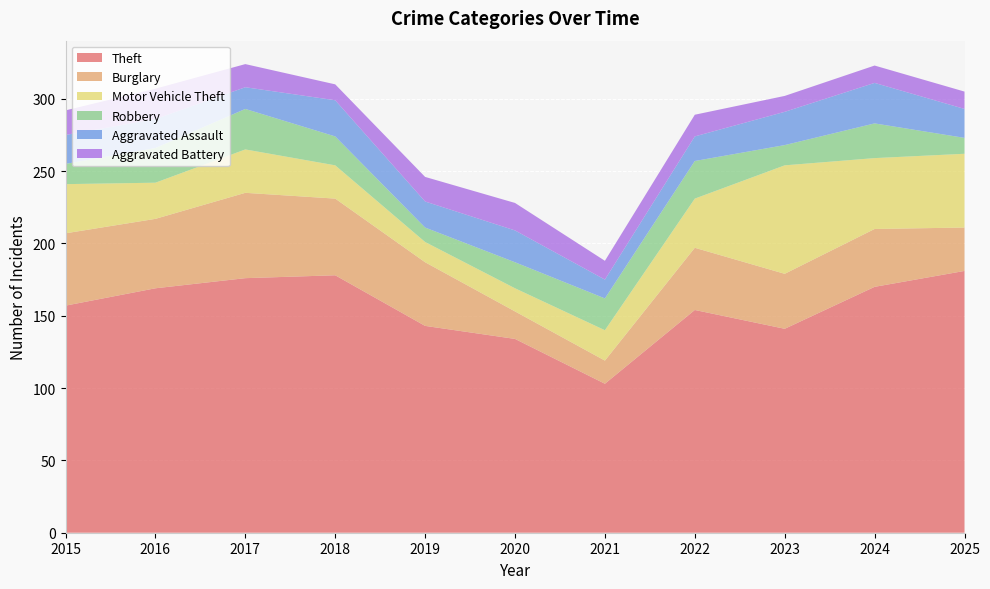

Reading left to right, transcribe all the data shown in this chart.

Theft: 2015=157	2016=169	2017=176	2018=178	2019=143	2020=134	2021=103	2022=154	2023=141	2024=170	2025=181
Burglary: 2015=50	2016=48	2017=59	2018=53	2019=44	2020=19	2021=16	2022=43	2023=38	2024=40	2025=30
Motor Vehicle Theft: 2015=34	2016=25	2017=30	2018=23	2019=14	2020=16	2021=21	2022=34	2023=75	2024=49	2025=51
Robbery: 2015=14	2016=24	2017=28	2018=20	2019=10	2020=18	2021=22	2022=26	2023=14	2024=24	2025=11
Aggravated Assault: 2015=20	2016=20	2017=15	2018=25	2019=18	2020=22	2021=13	2022=17	2023=23	2024=28	2025=20
Aggravated Battery: 2015=17	2016=21	2017=16	2018=11	2019=17	2020=19	2021=13	2022=15	2023=11	2024=12	2025=12